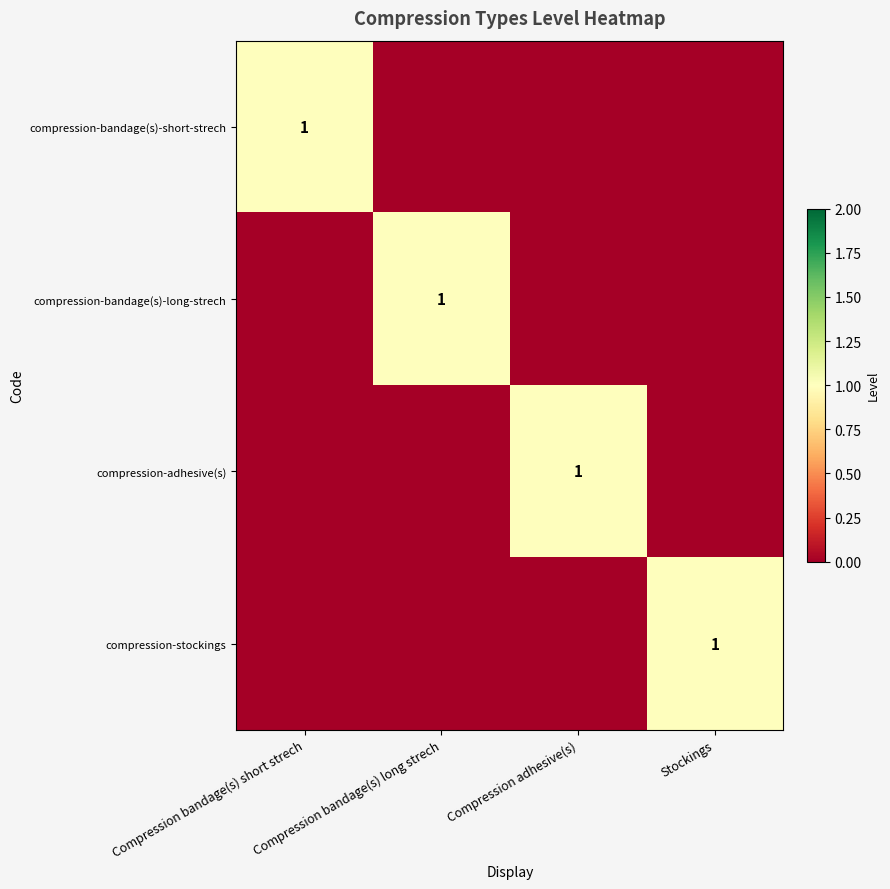

What is the total value across all series at Compression bandage(s) long strech?

1